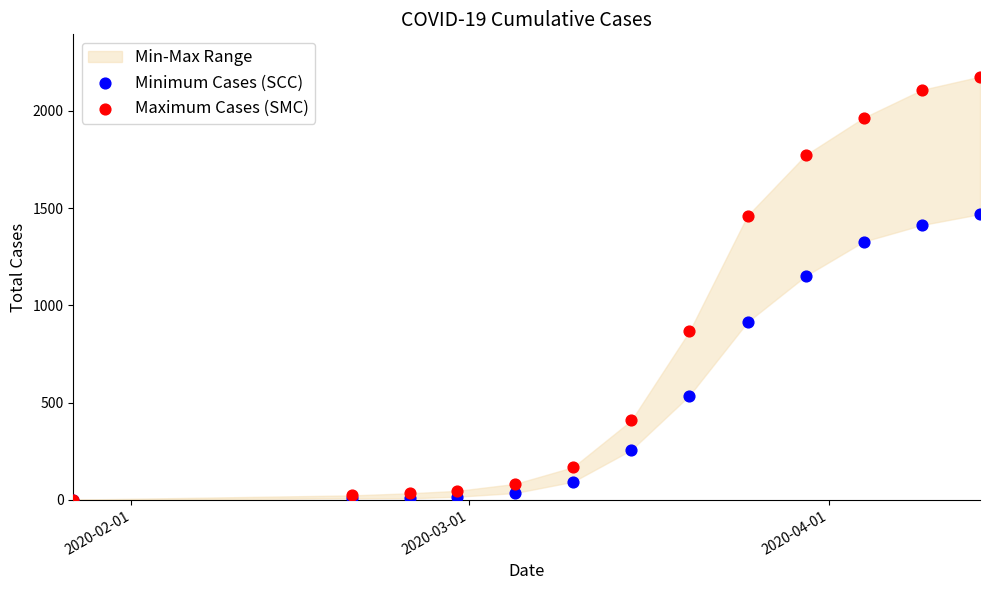

Across all series, what Y value is closest to 1088?

1151